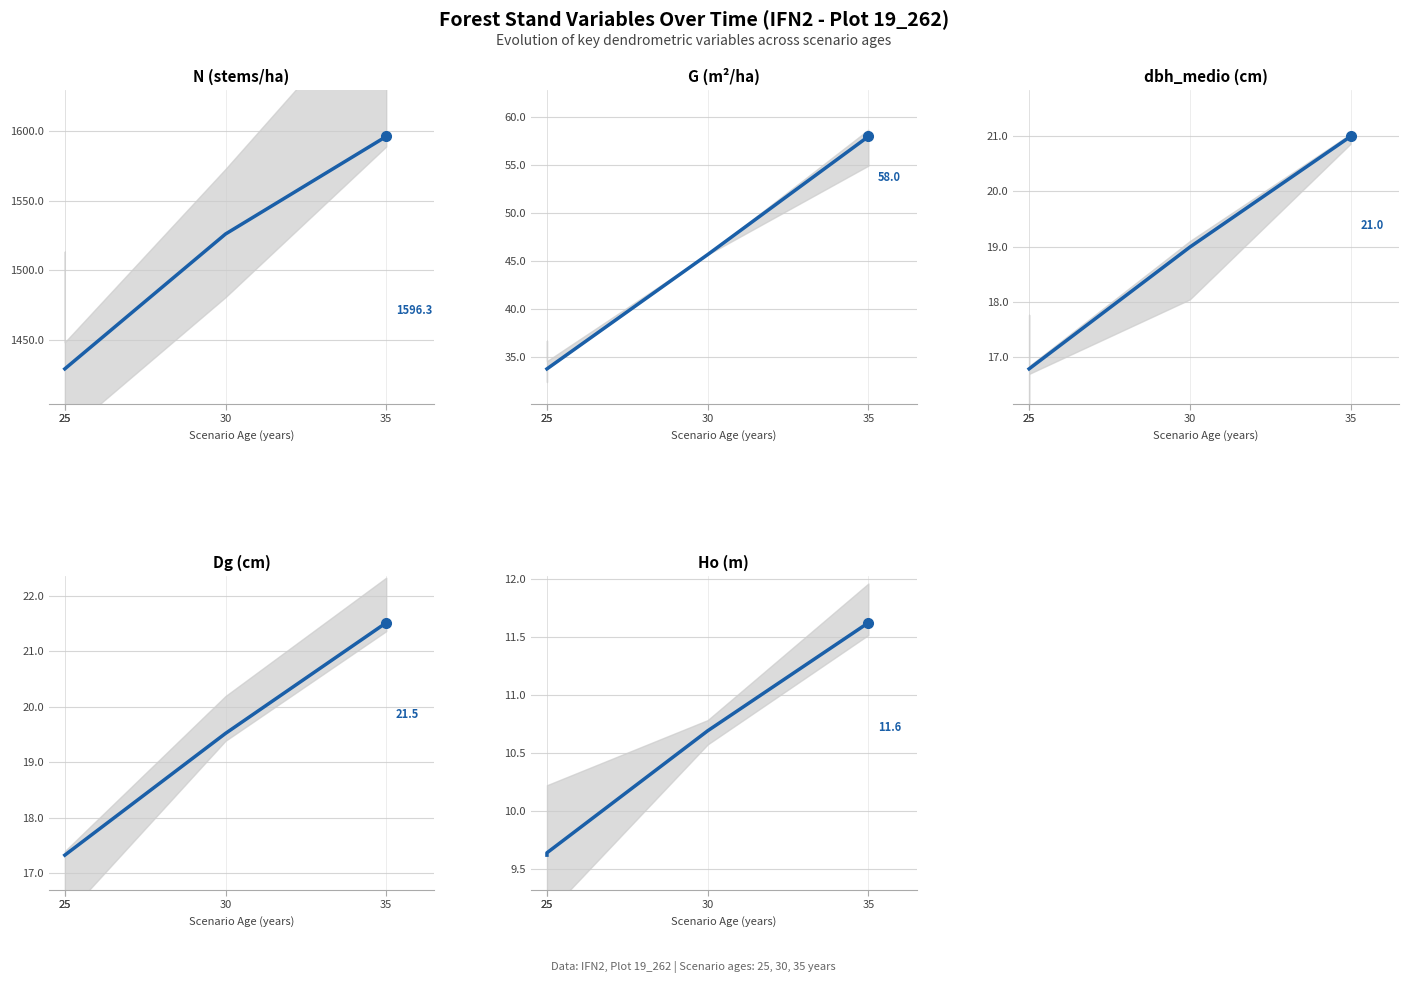

Which series has the largest total across all categories?

N